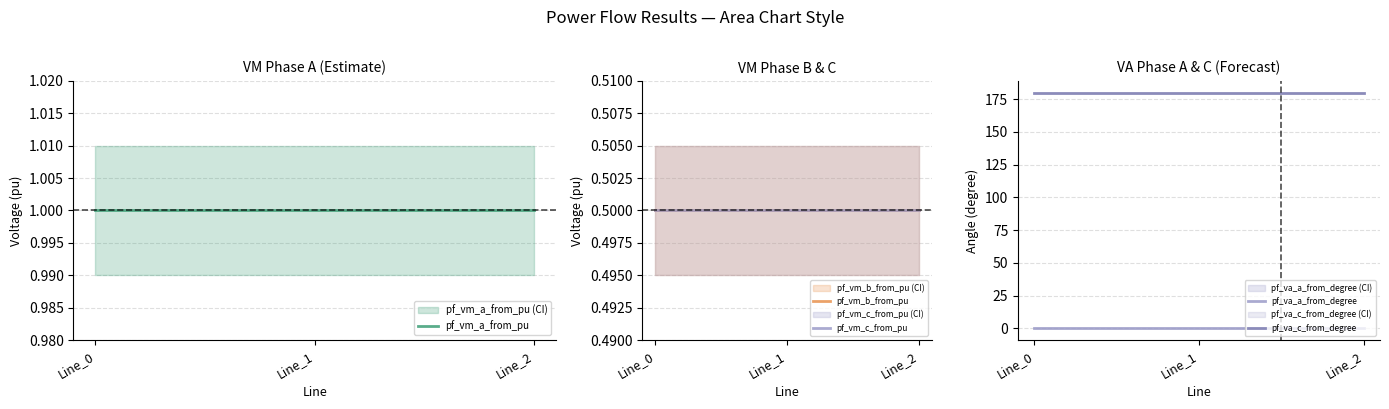

Reading right to left, list all the values displayed in this chart.

pf_vm_a_from_pu: 1.0	1.0	1.0
pf_vm_b_from_pu: 0.5	0.5	0.5
pf_vm_c_from_pu: 0.5	0.5	0.5
pf_va_a_from_degree: 0.0	0.0	0.0
pf_va_c_from_degree: 180.0	180.0	180.0